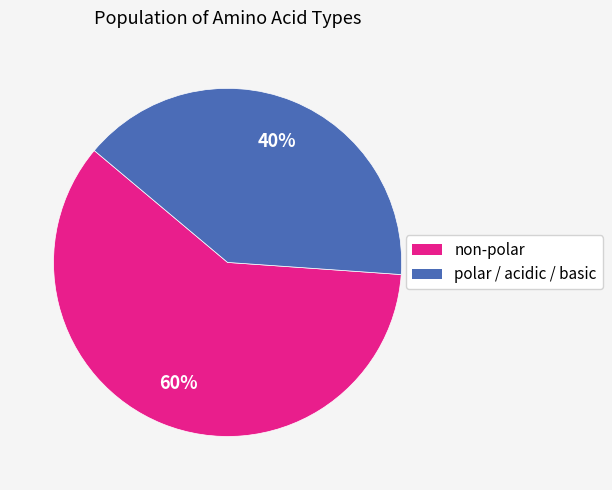

Which slice is the smallest?

polar / acidic / basic